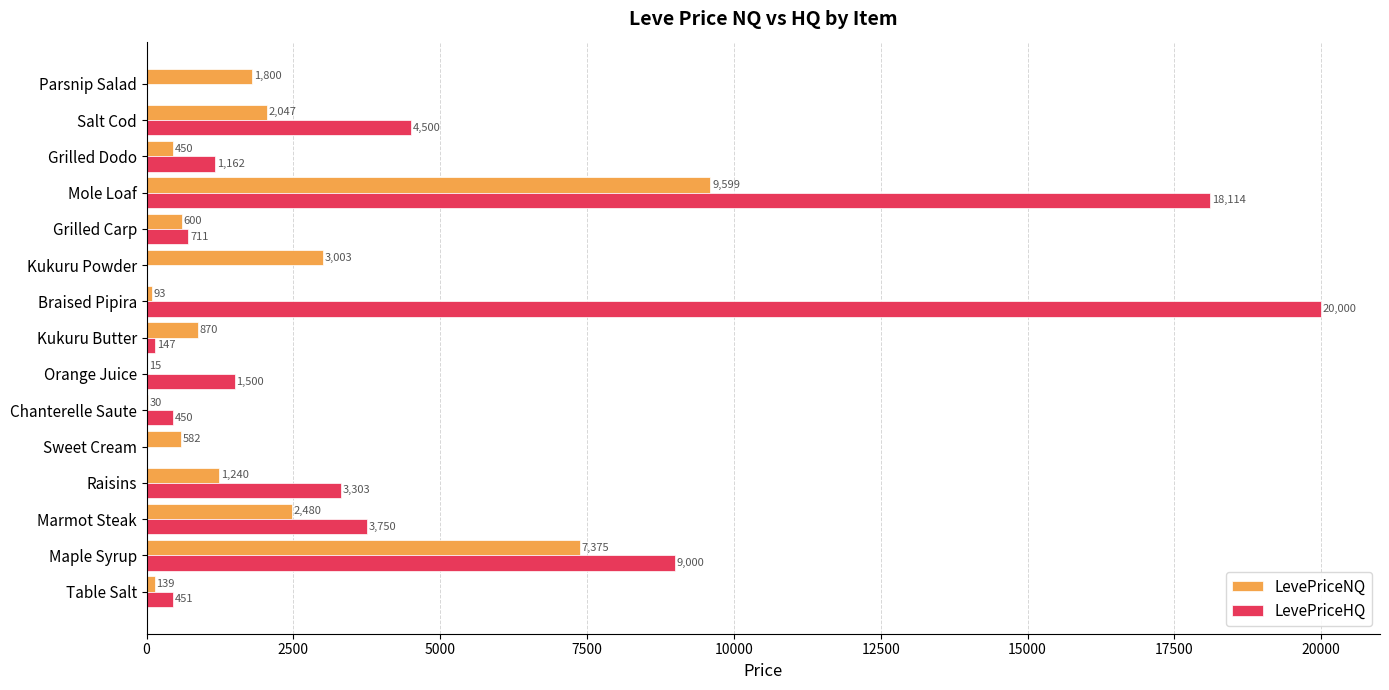

What is the approximate value of LevePriceNQ at Table Salt?

139.2